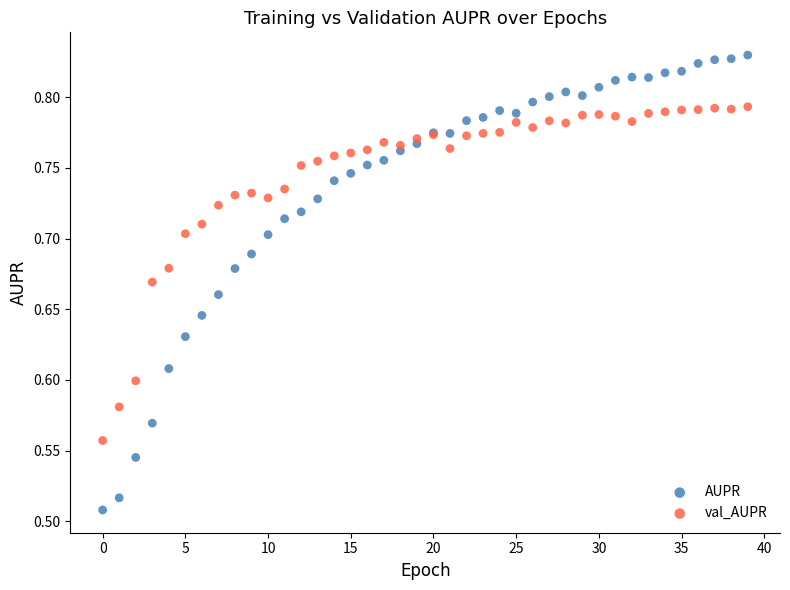

Which series contains the lowest Y value?

AUPR